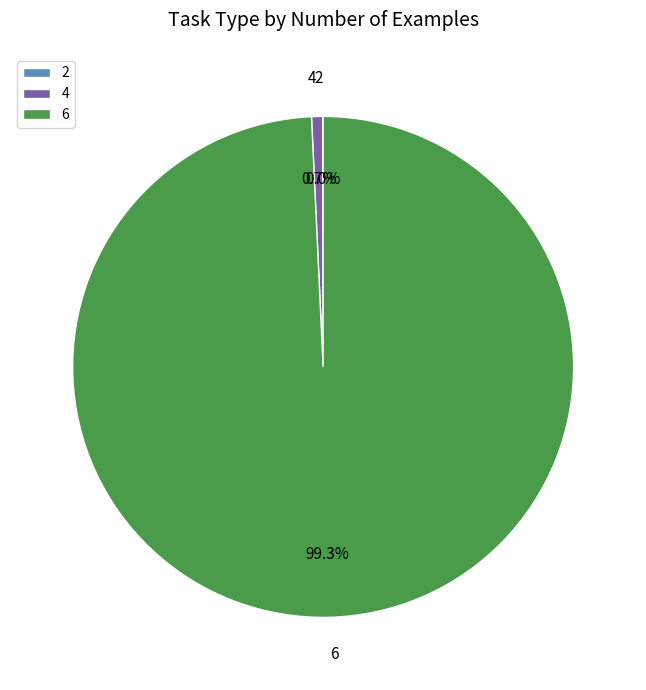

To the nearest percent, what is the difference between the largest and smallest slice percentages?

99%